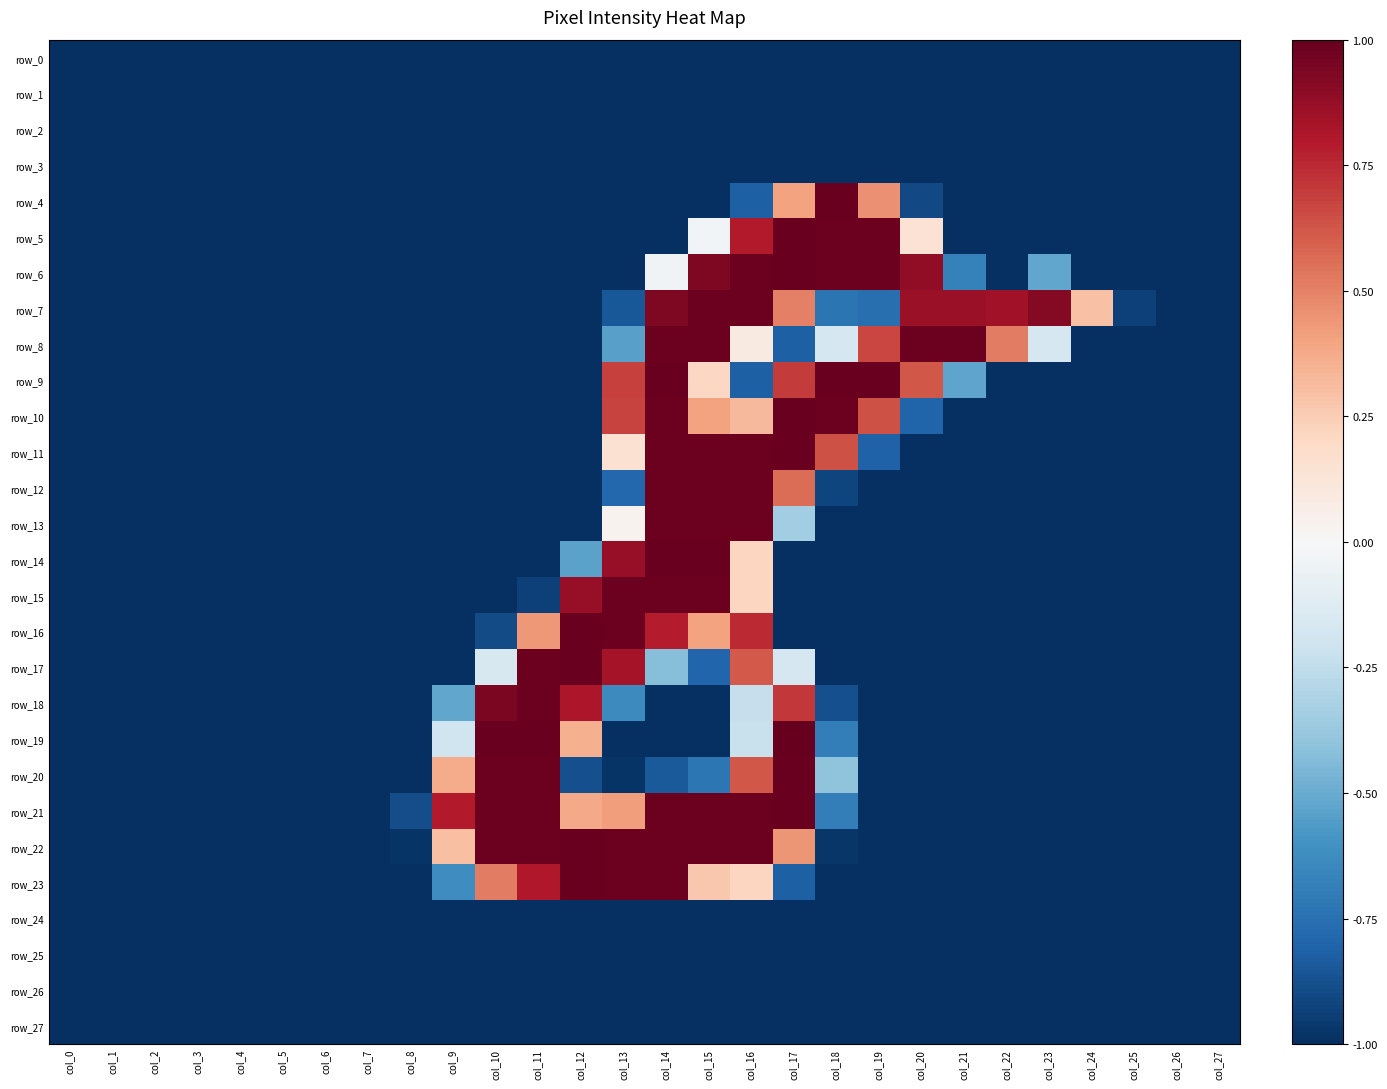

What is the difference between the maximum and minimum values in the row_17 series?

2.0